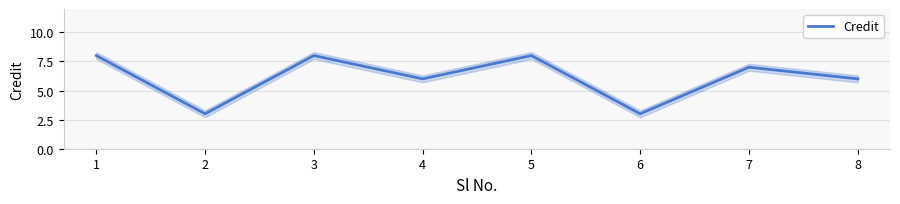

Rank the categories by value from highest to lowest.

1, 3, 5, 7, 4, 8, 2, 6